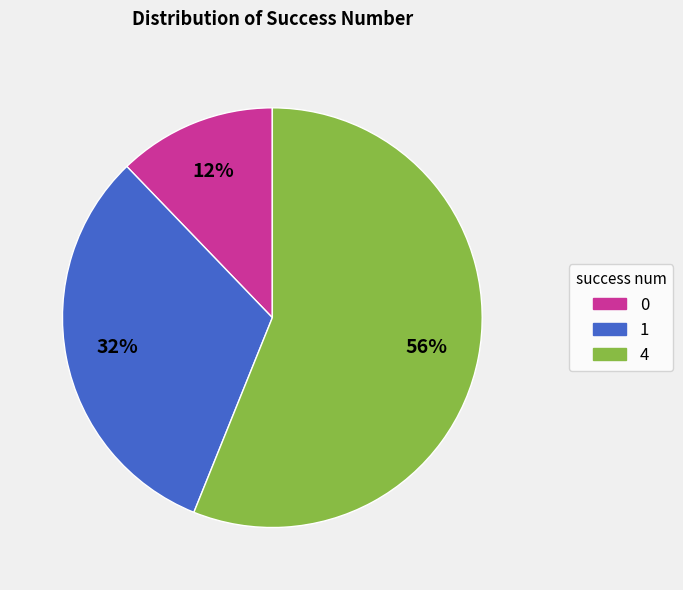

How many slices are in this pie chart?

3